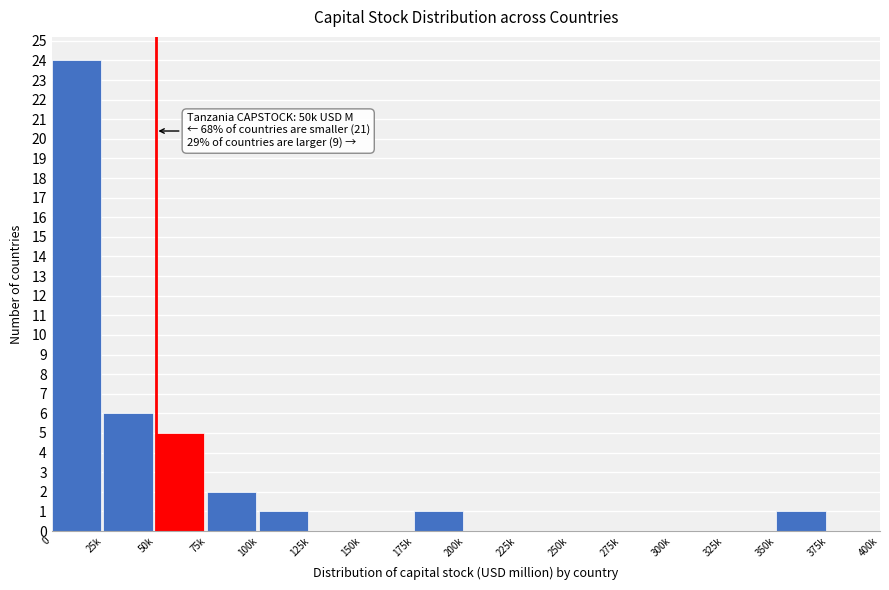

Reading left to right, transcribe all the data shown in this chart.

0=24	25k=6	50k=5	75k=2	100k=1	125k=0	150k=0	175k=1	200k=0	225k=0	250k=0	275k=0	300k=0	325k=0	350k=1	375k=0